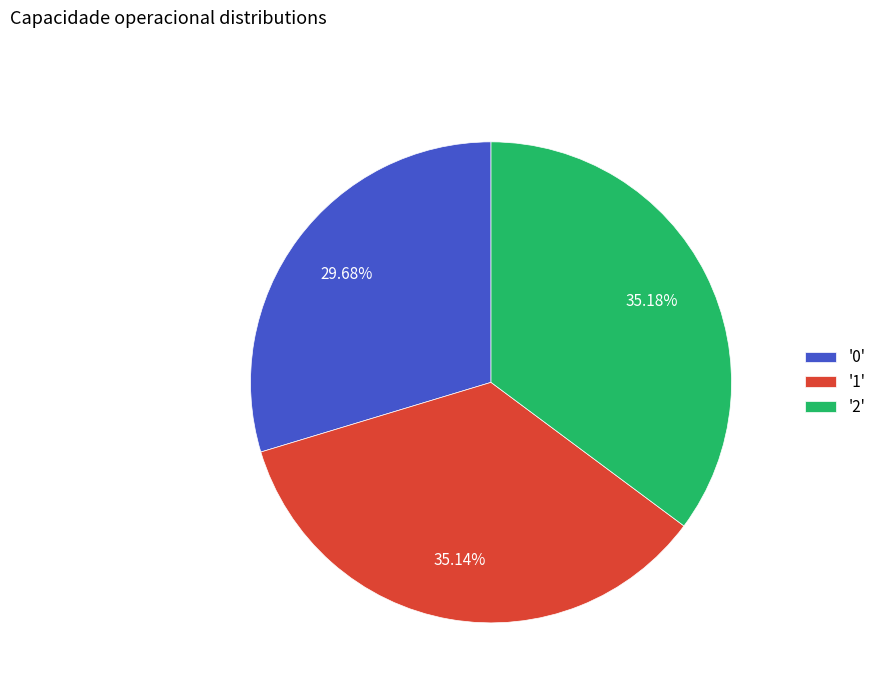

Do '1' and '0' together represent more than half of the pie?

Yes